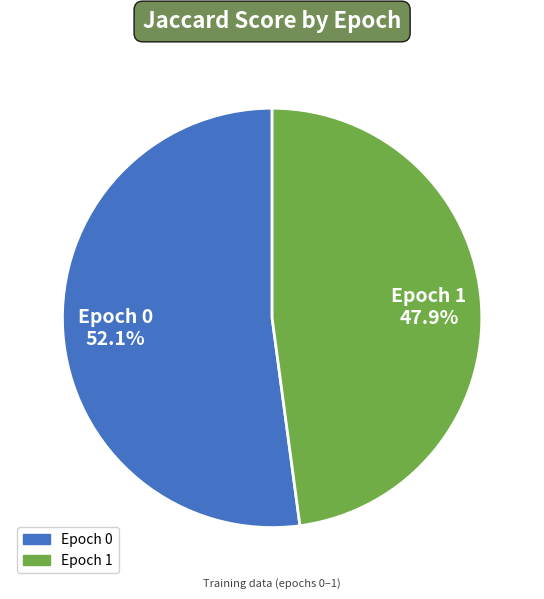

How many segments does this pie chart have?

2